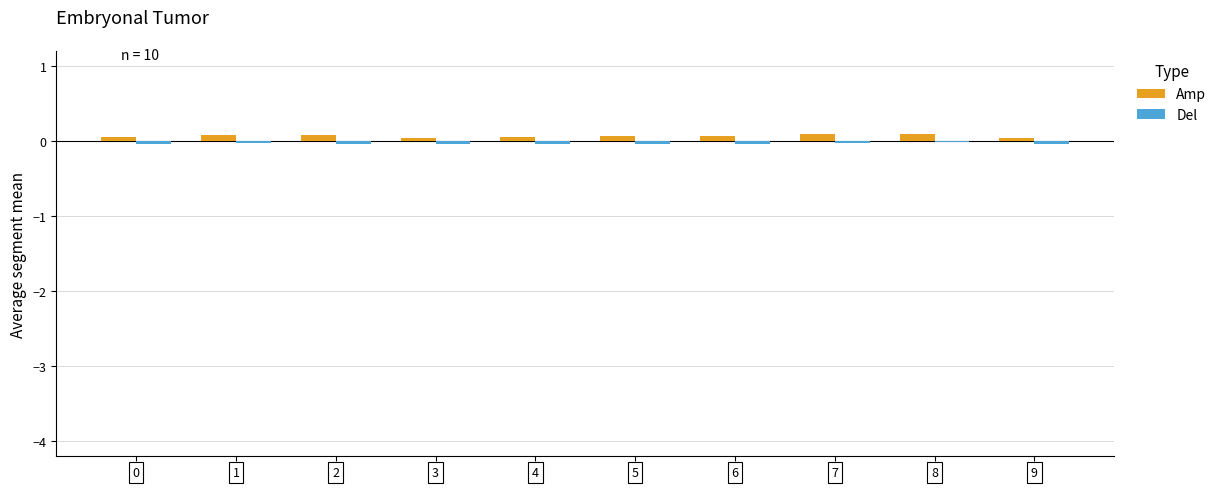

Which series has the largest range (max minus min)?

Amp